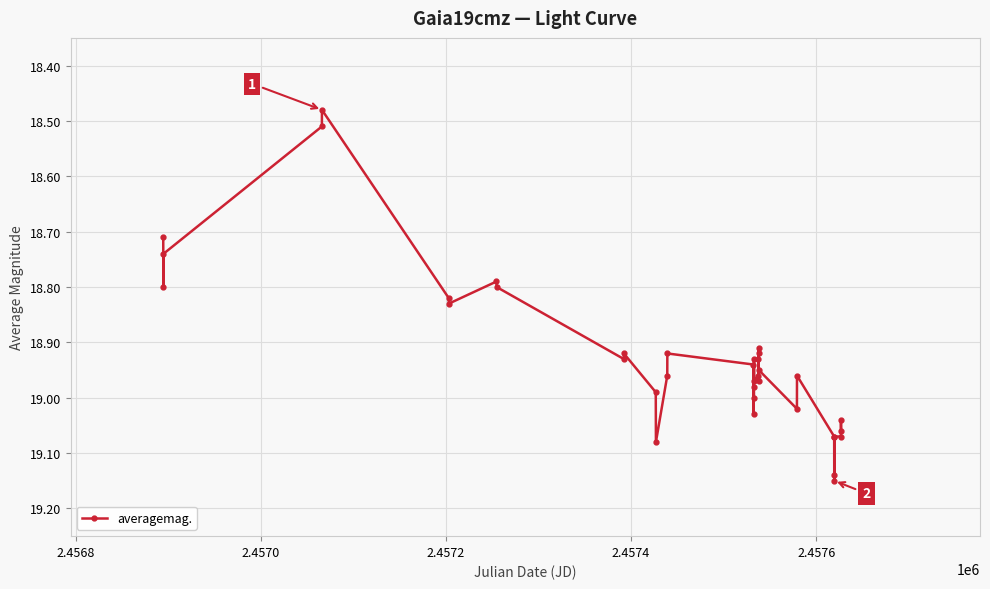

What is the difference between the second highest and second lowest values?

0.6